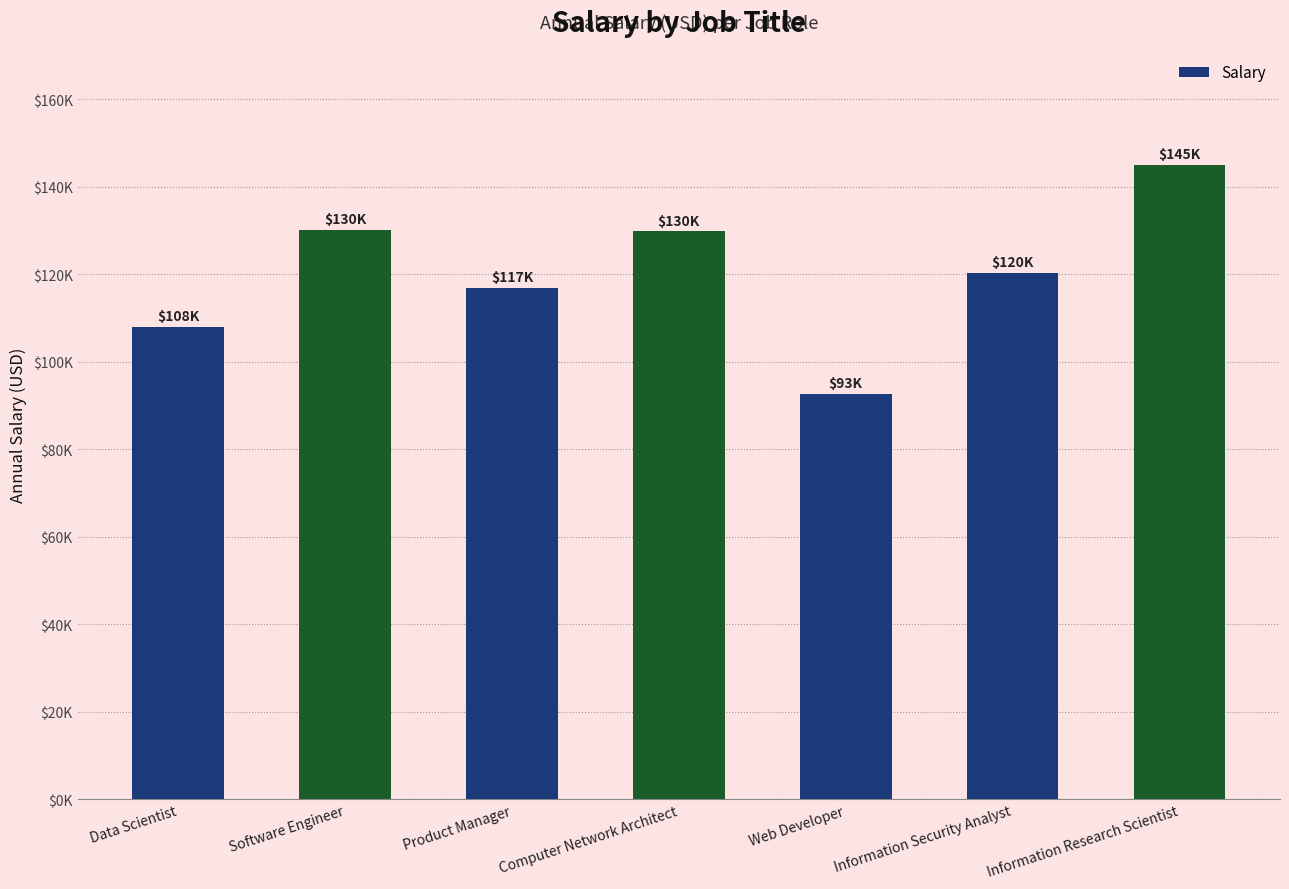

Count the number of categories in the chart.

7